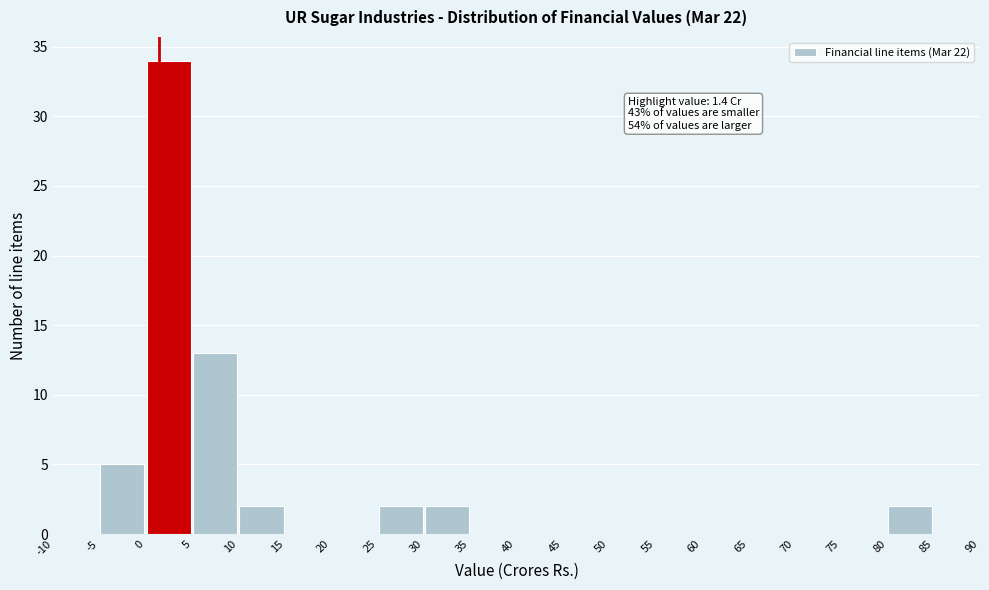

Over which range of the x-axis is the bar tallest?

0 to 5